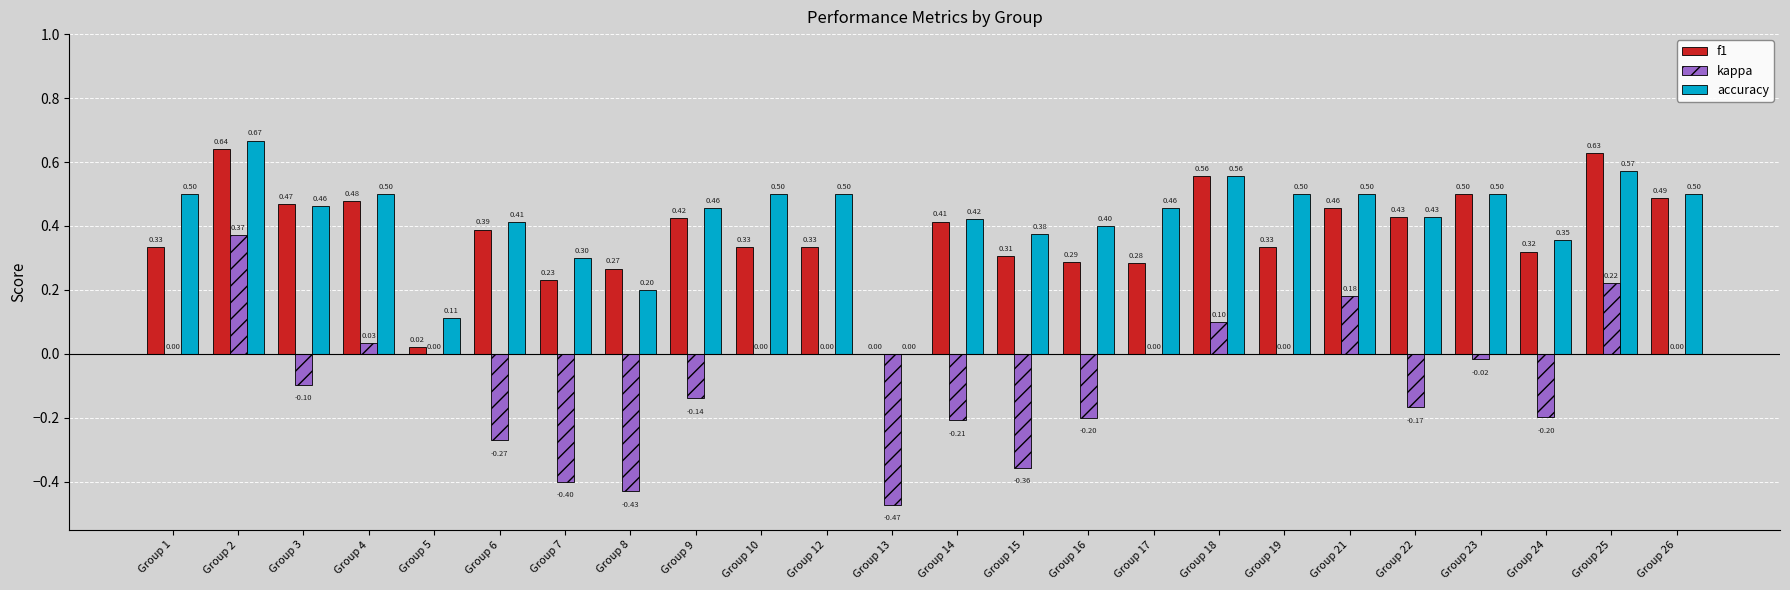

Which series has the widest spread of values?

kappa